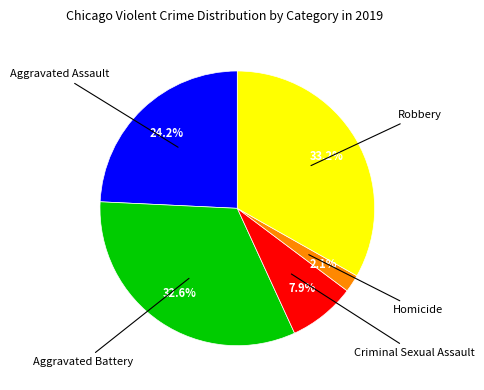

Does any single category account for the majority?

No